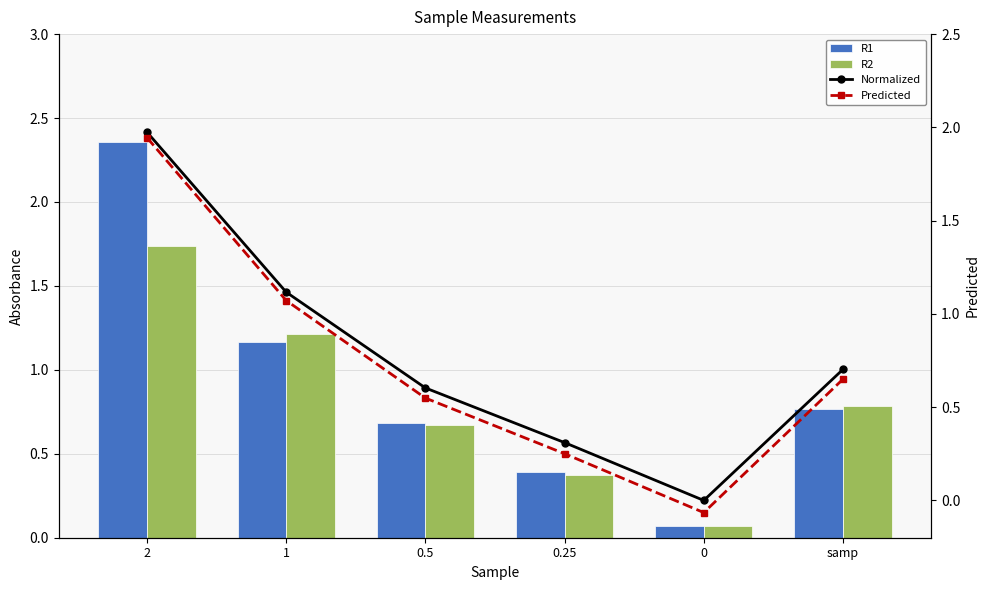

Which has a higher value, 1 or 0?

1